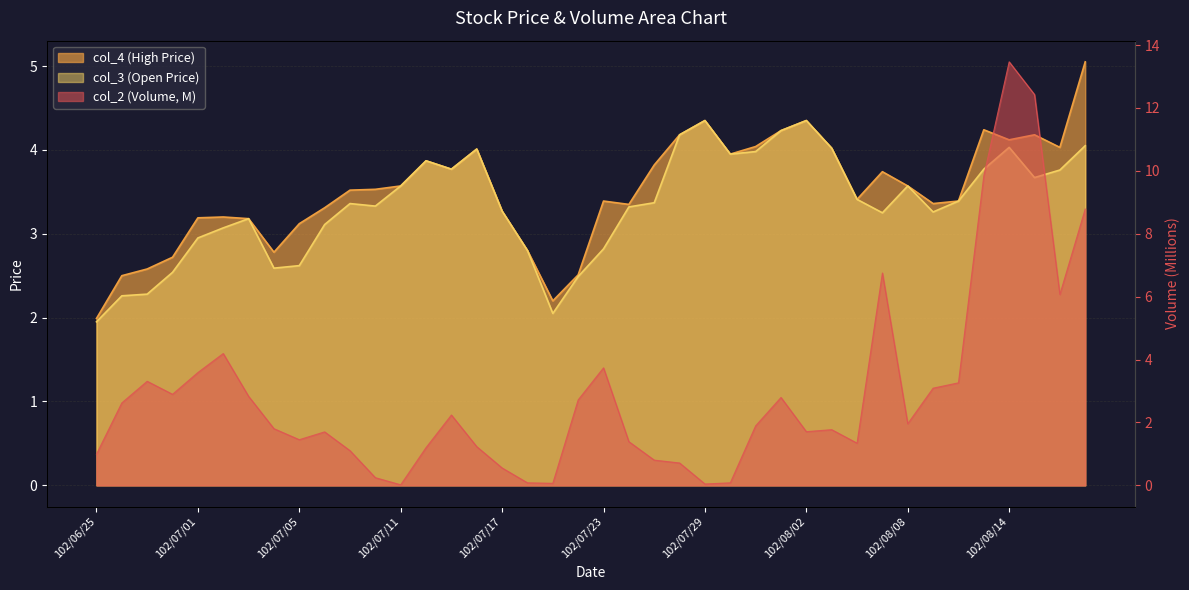

Rank the categories by col_3 value from highest to lowest.

102/07/29, 102/08/02, 102/08/01, 102/07/26, 102/08/19, 102/08/14, 102/08/05, 102/07/16, 102/07/31, 102/07/30, 102/07/12, 102/07/15, 102/08/13, 102/08/16, 102/08/15, 102/07/11, 102/08/08, 102/08/06, 102/08/12, 102/07/25, 102/07/09, 102/07/10, 102/07/24, 102/07/17, 102/08/09, 102/08/07, 102/07/03, 102/07/08, 102/07/02, 102/07/01, 102/07/23, 102/07/18, 102/07/05, 102/07/04, 102/06/28, 102/07/22, 102/06/27, 102/06/26, 102/07/19, 102/06/25